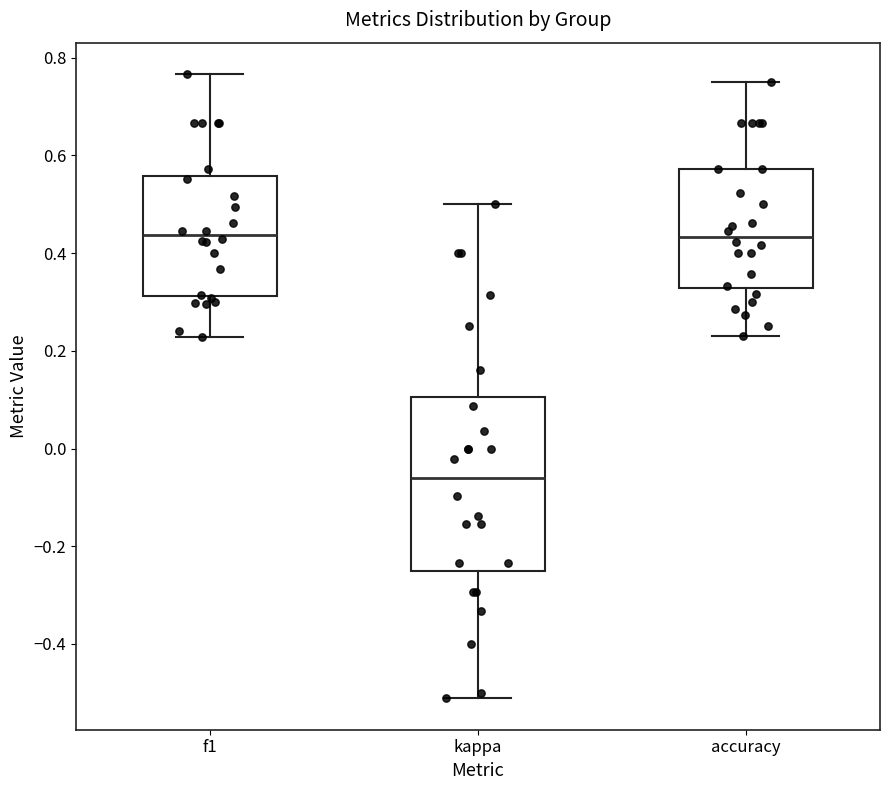

Comparing the boxes themselves (not the whiskers), which one is the tallest?

kappa